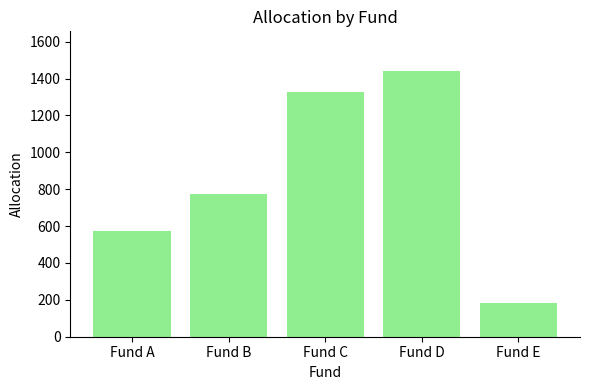

What value does the data have at Fund E, to the nearest 100?

200